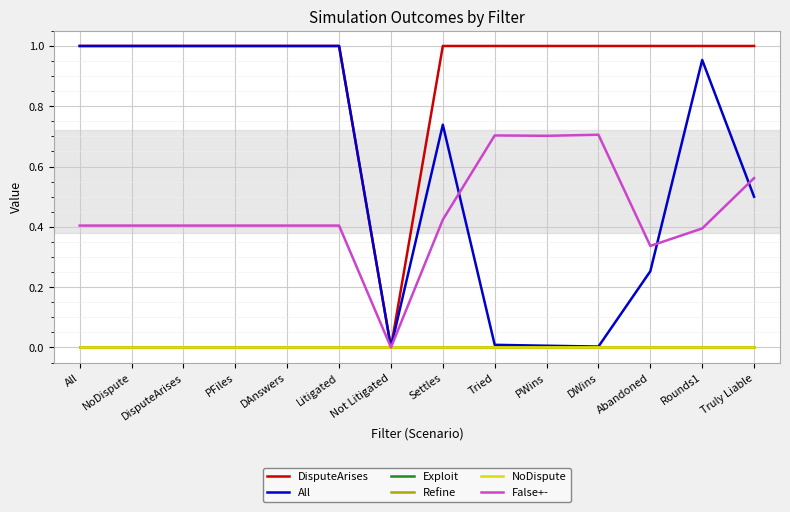

Does the chart display data point markers on the line(s)?

No